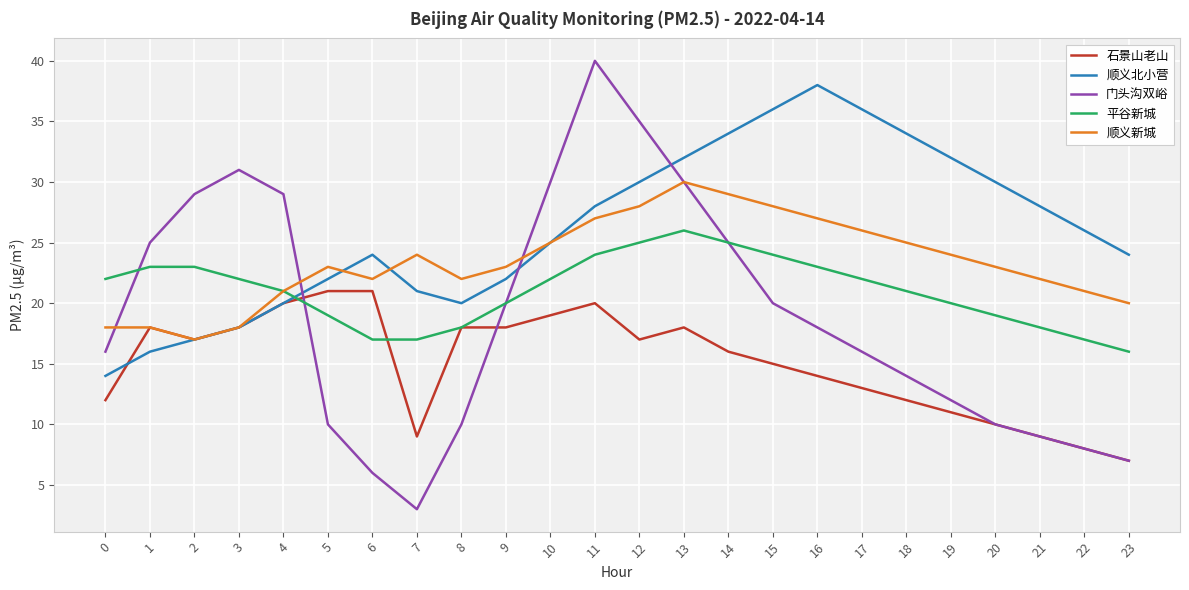

Which series changed the most between 1 and 21?

门头沟双峪